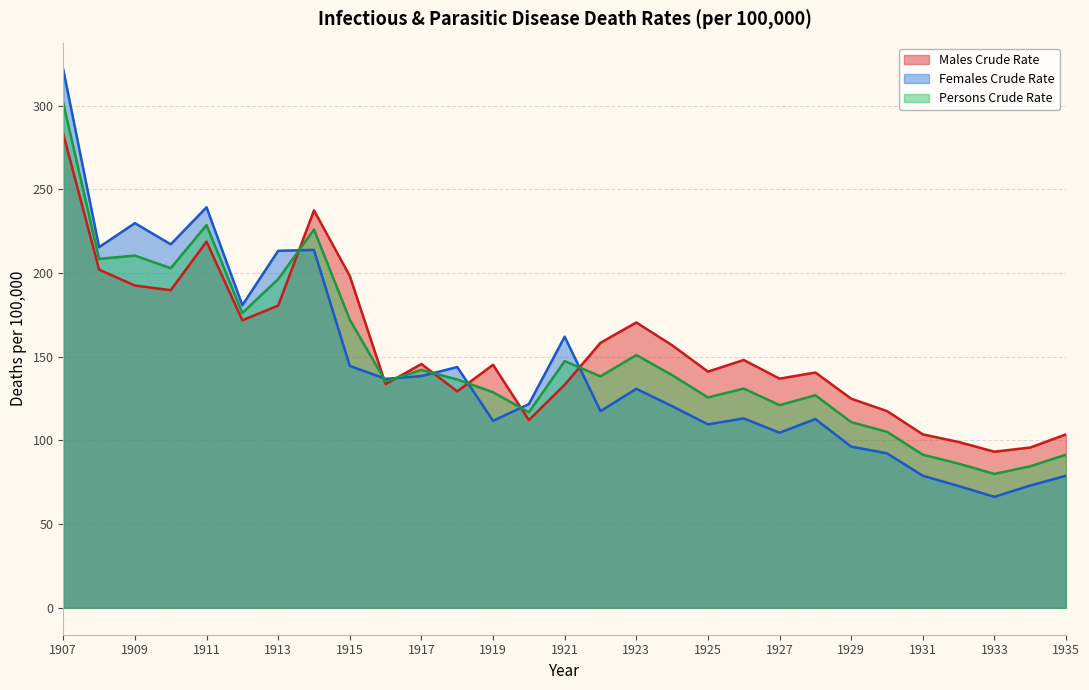

Where does the Males Crude Rate series first go above 145?

1907